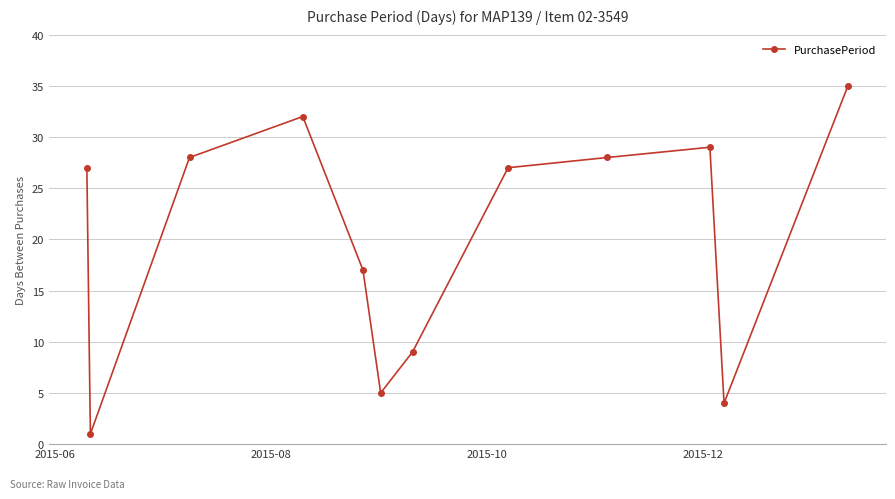

What is the difference between the maximum and minimum values?

34